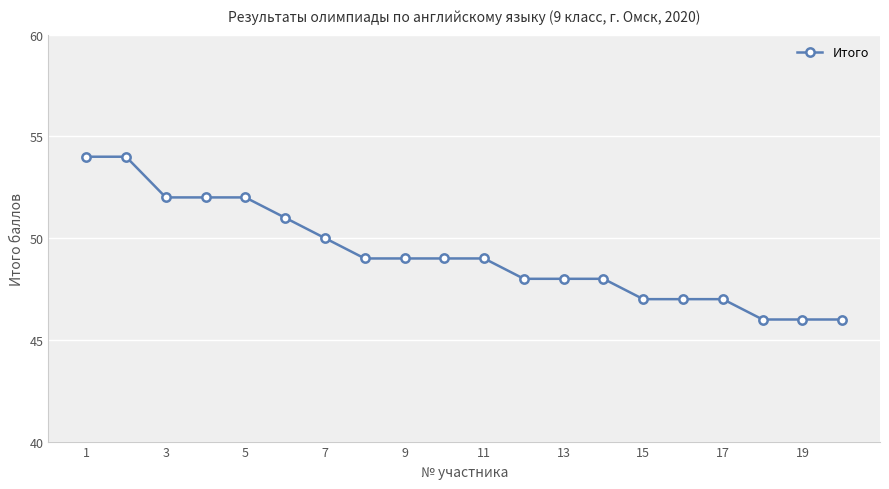

What is the average value?

49